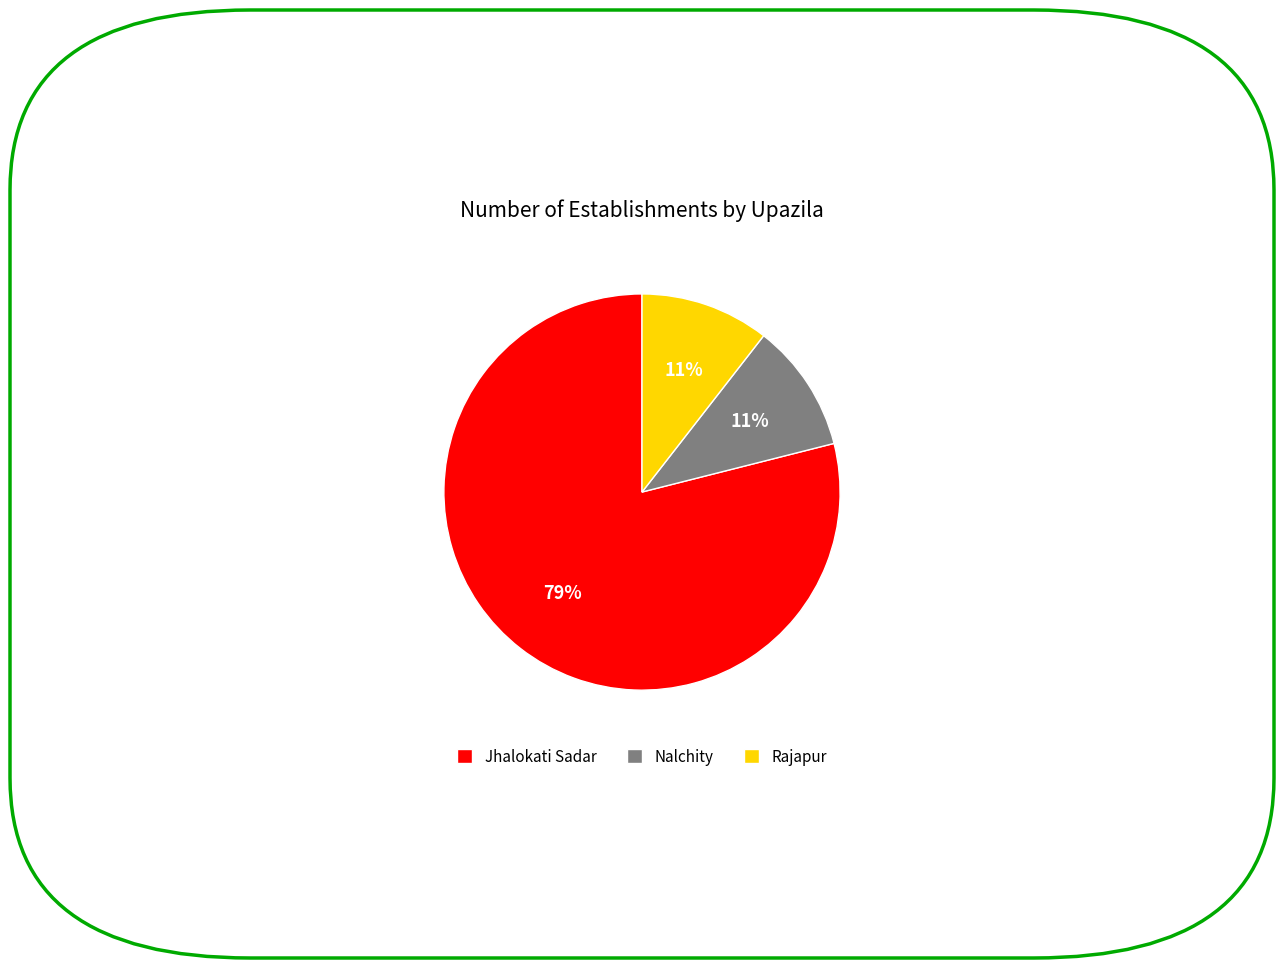

To the nearest percent, what is the combined percentage of Rajapur and Jhalokati Sadar?

89%